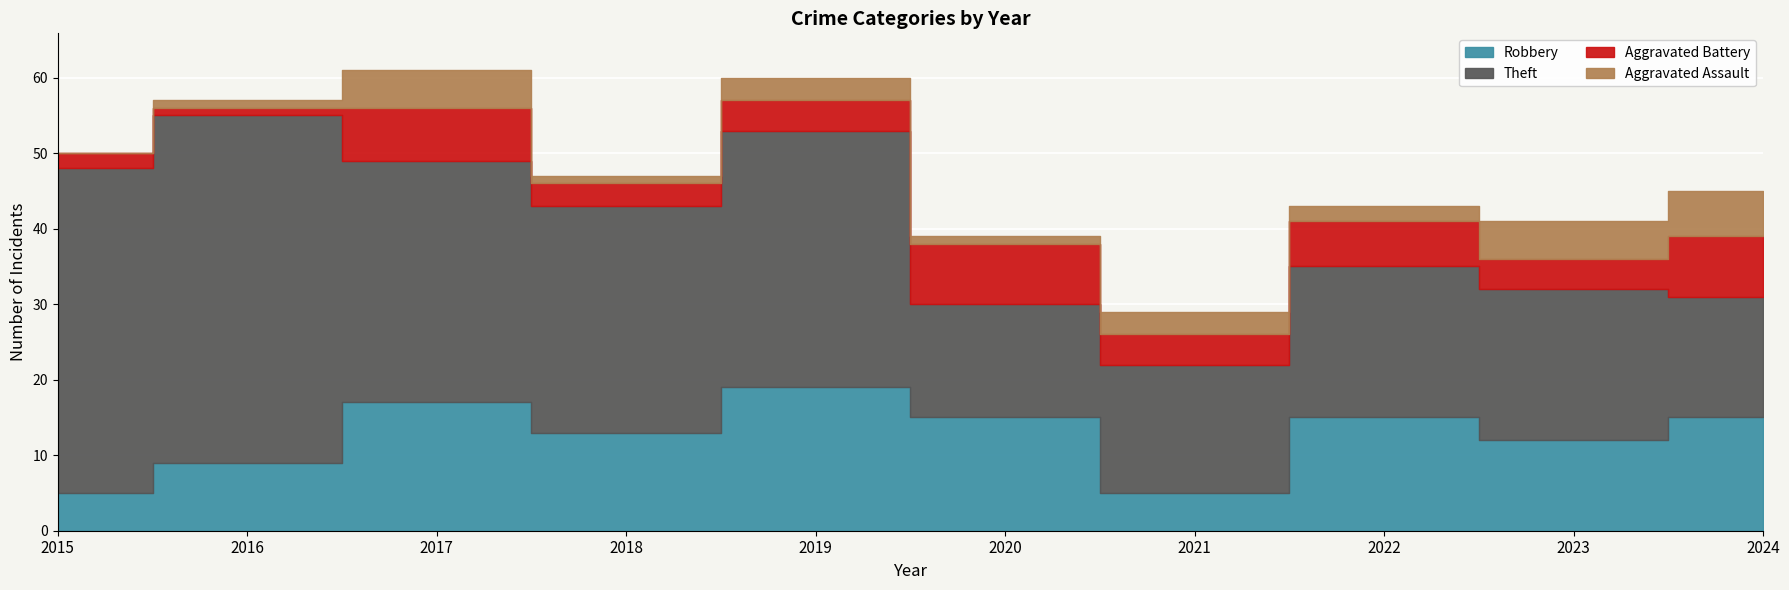

The Aggravated Assault series shows 9 at 2024. True or false?

False